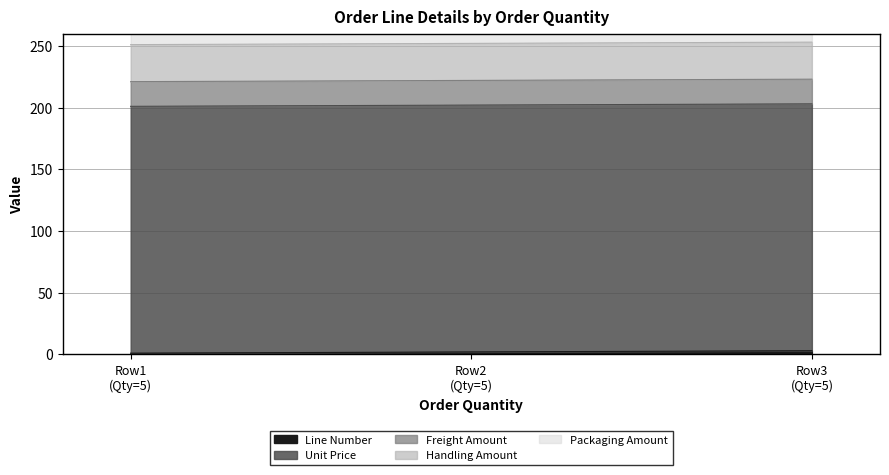

What is the spread (max minus min) of values at 5?

199